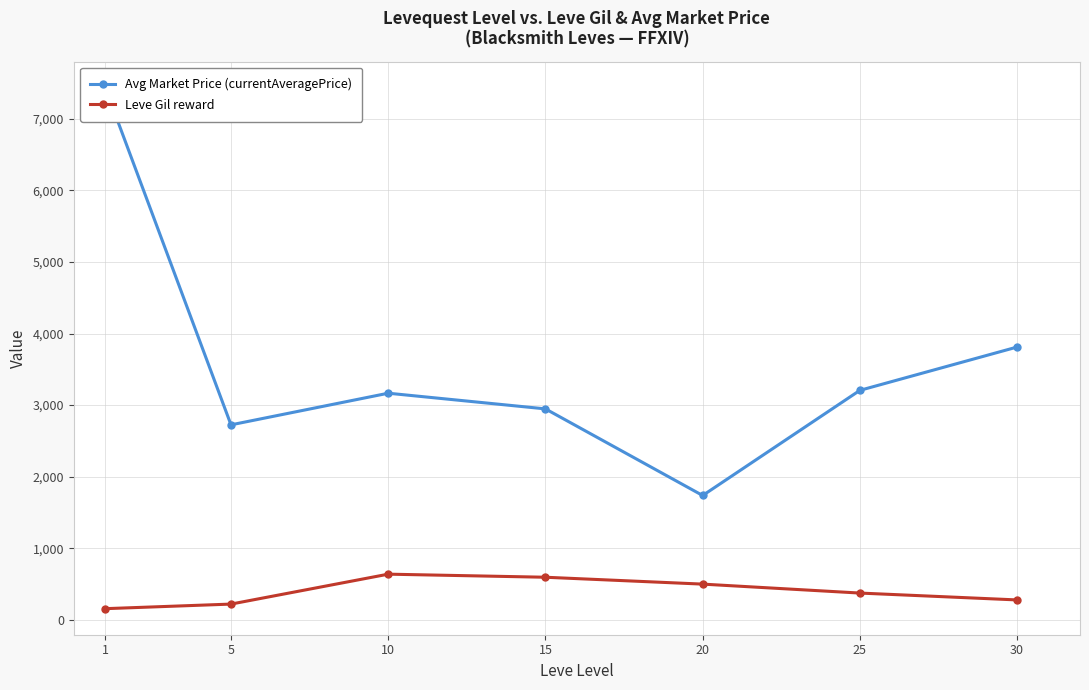

Which series has the largest total across all categories?

Avg Market Price (currentAveragePrice)